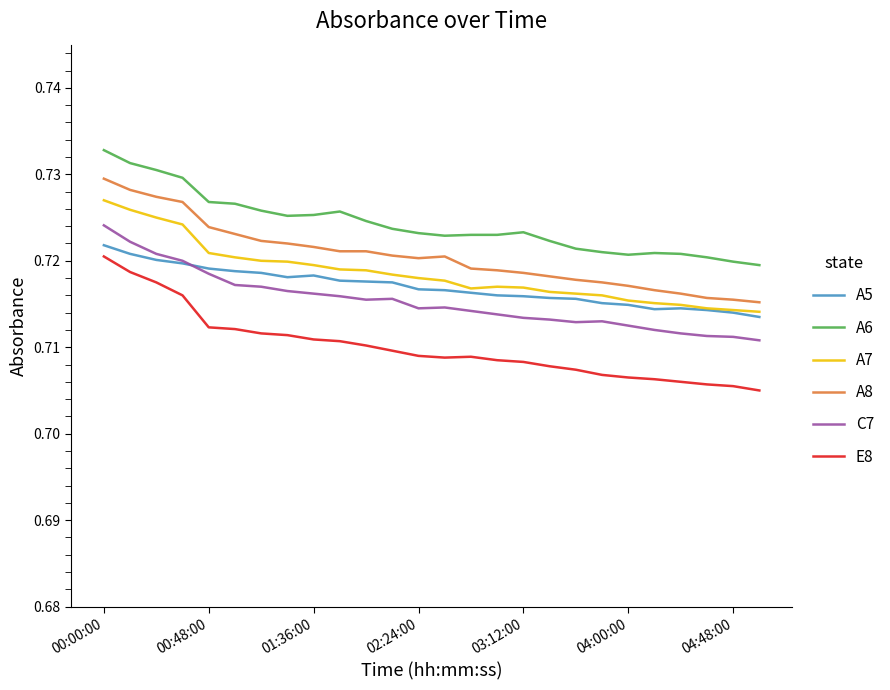

Which series has the widest spread of values?

E8